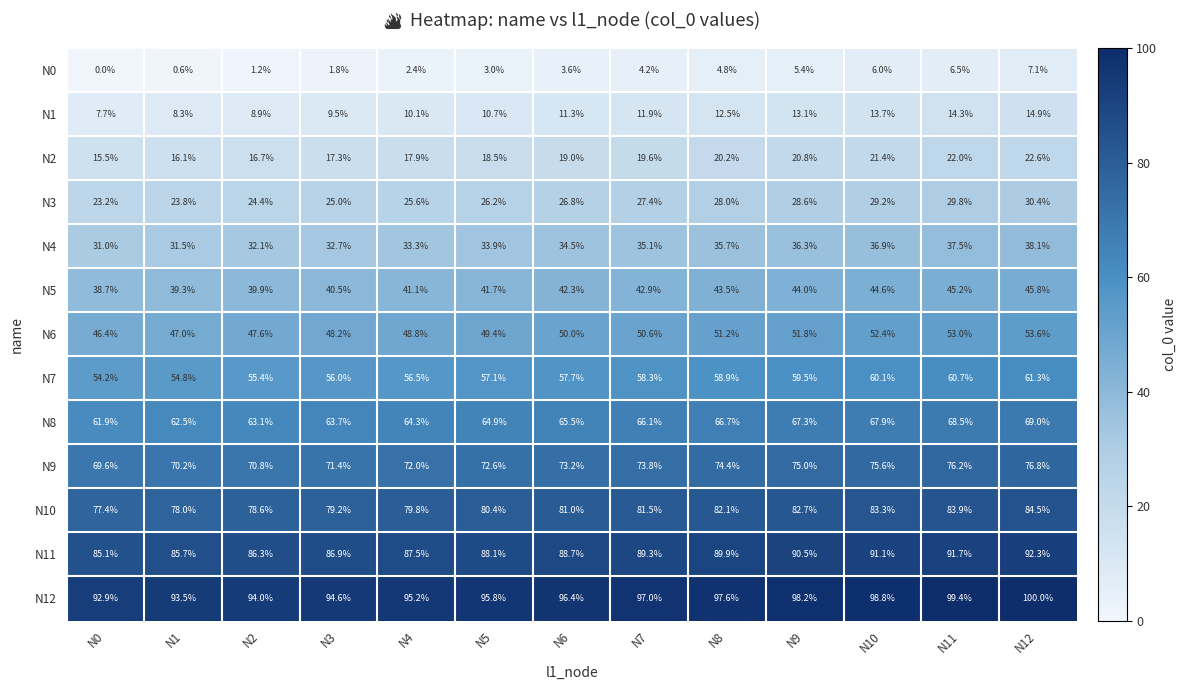

What is the greatest value displayed?

100.0